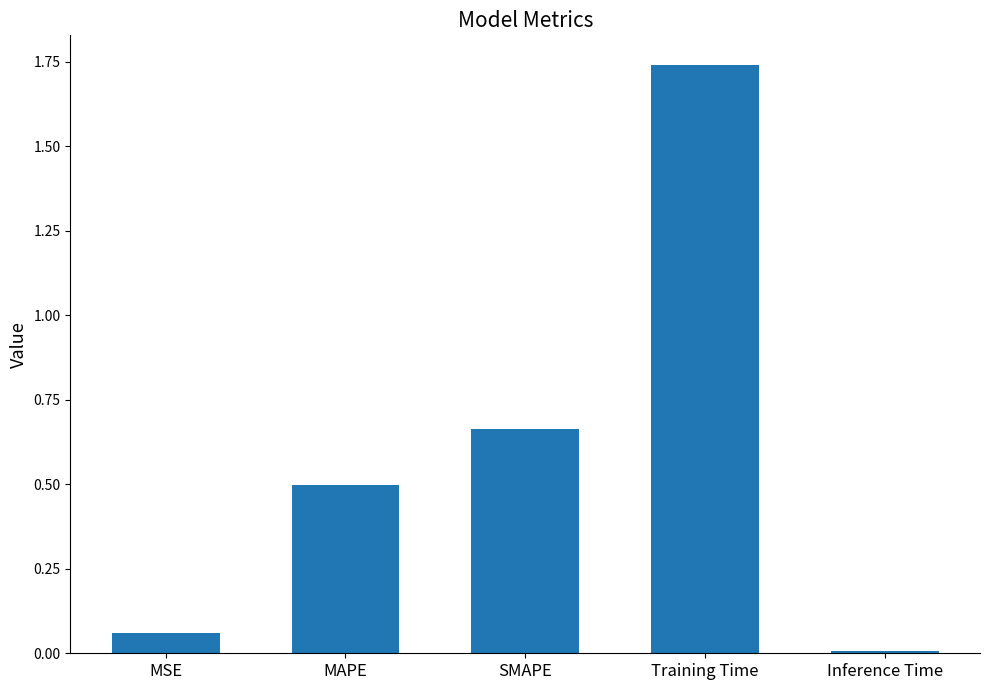

Does the chart contain stacked bars?

No